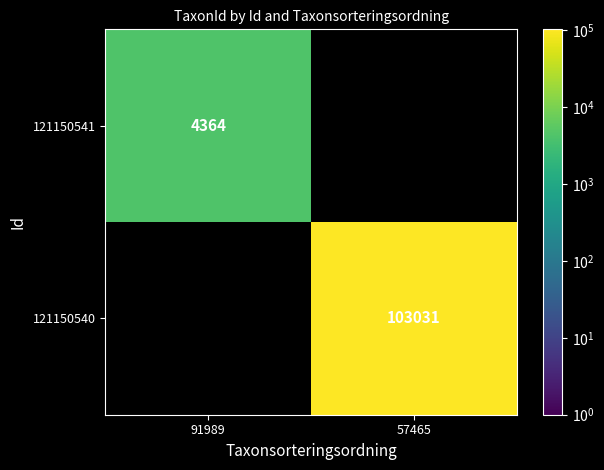

True or false: 121150541 has a value of 4364 at 91989.

True